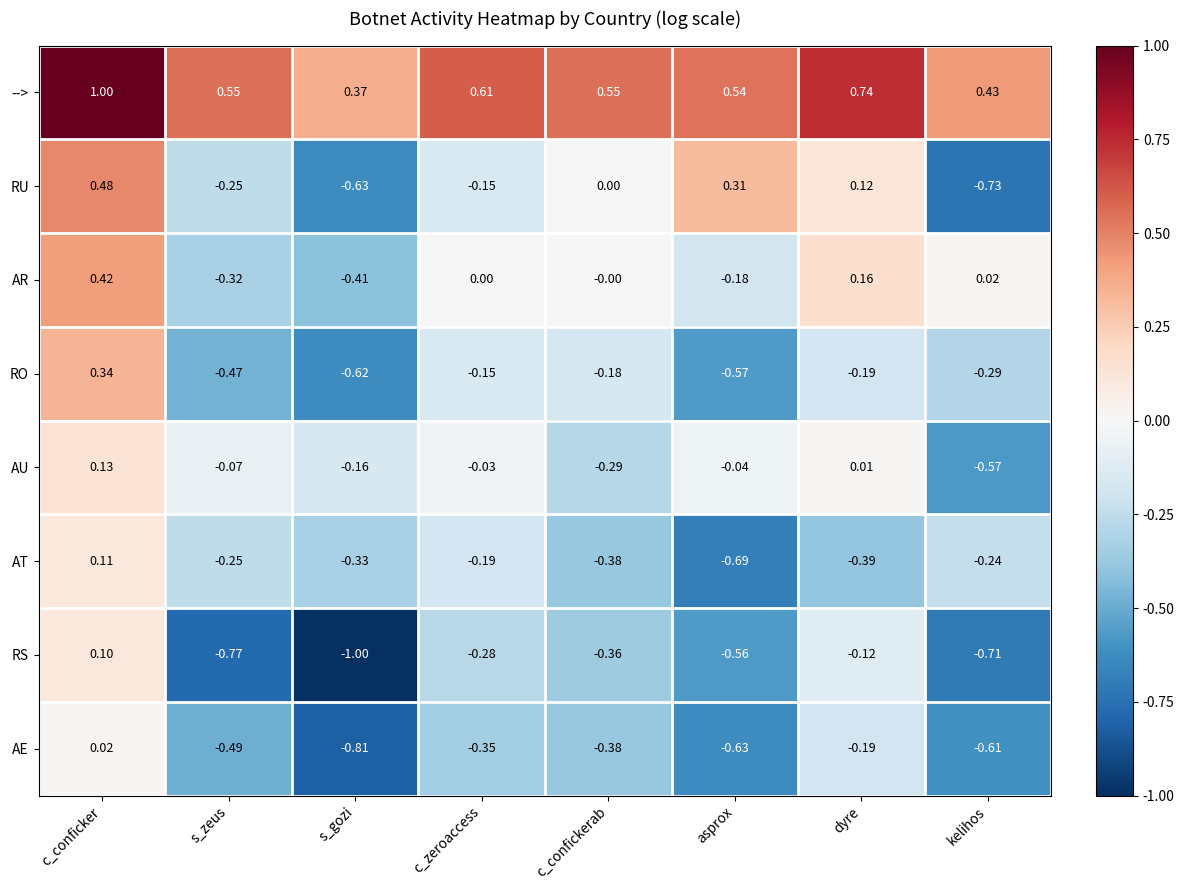

At which category does the chart reach its minimum across all series?

s_gozi